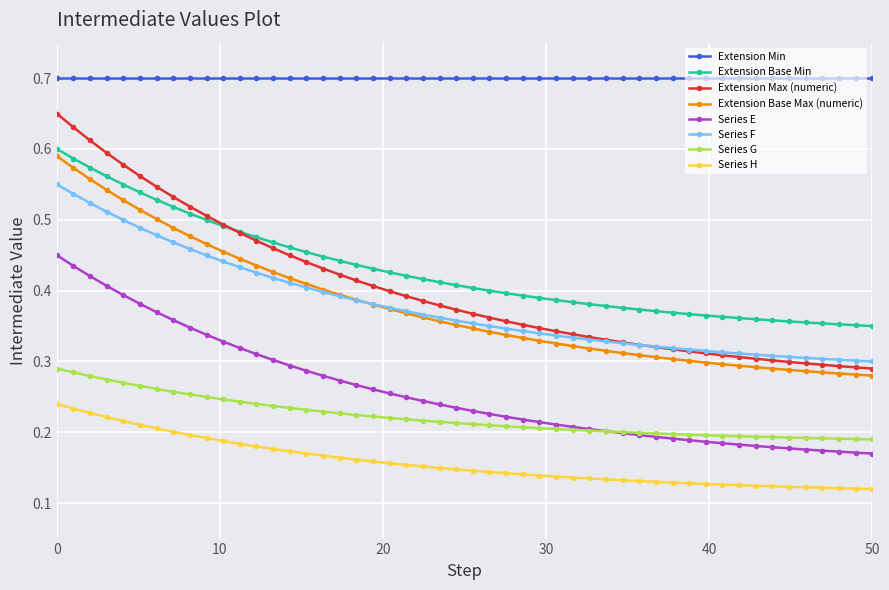

Which series has the largest range (max minus min)?

Extension Max (numeric)